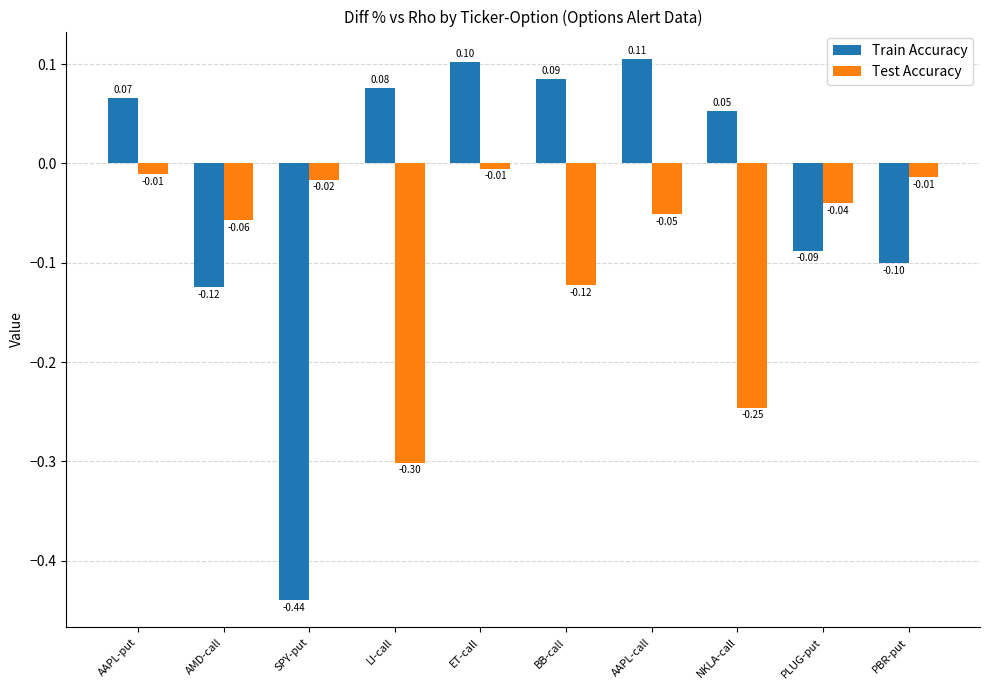

How many bars are there in each group?

2